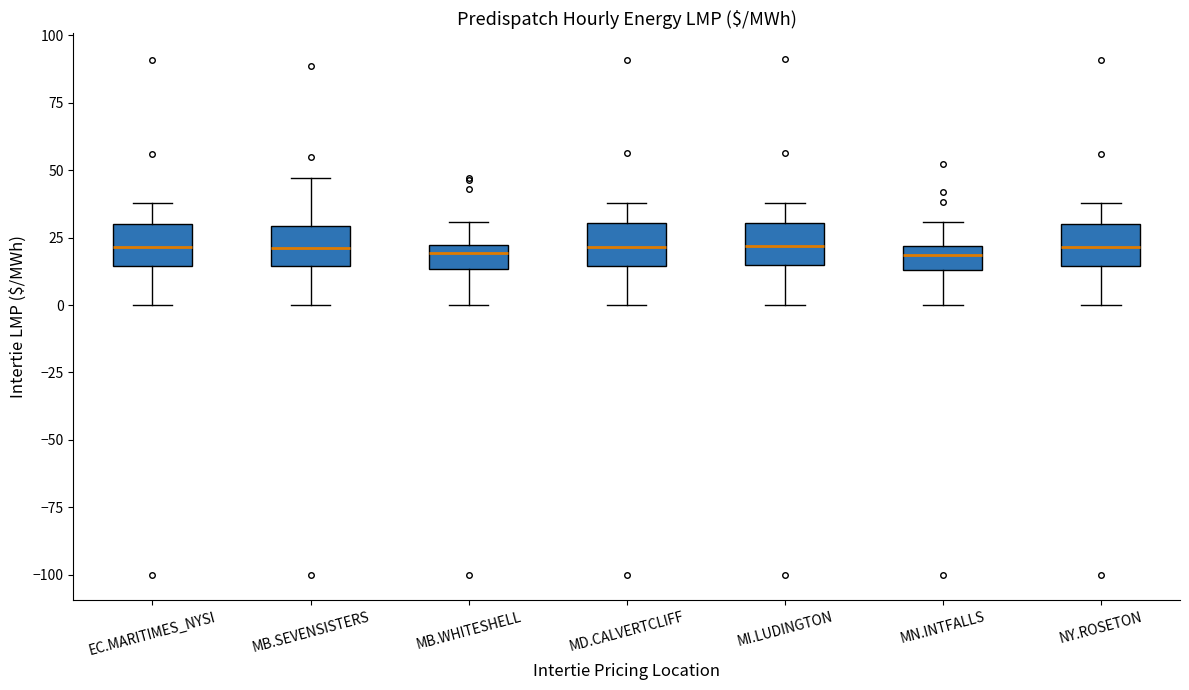

Where does the upper whisker of the box for MB.SEVENSISTERS end on the y-axis? The values are not printed on the chart, so give them approximately, as read against the axis.

45